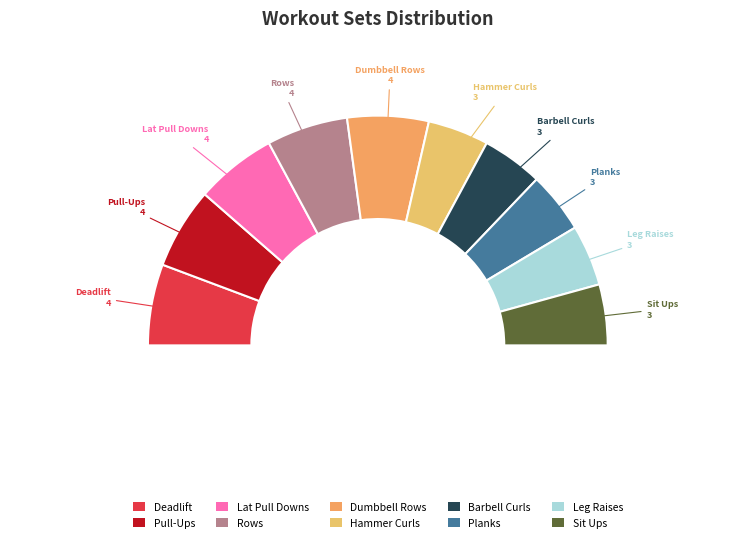

Which category has the smallest portion of the pie?

Hammer Curls